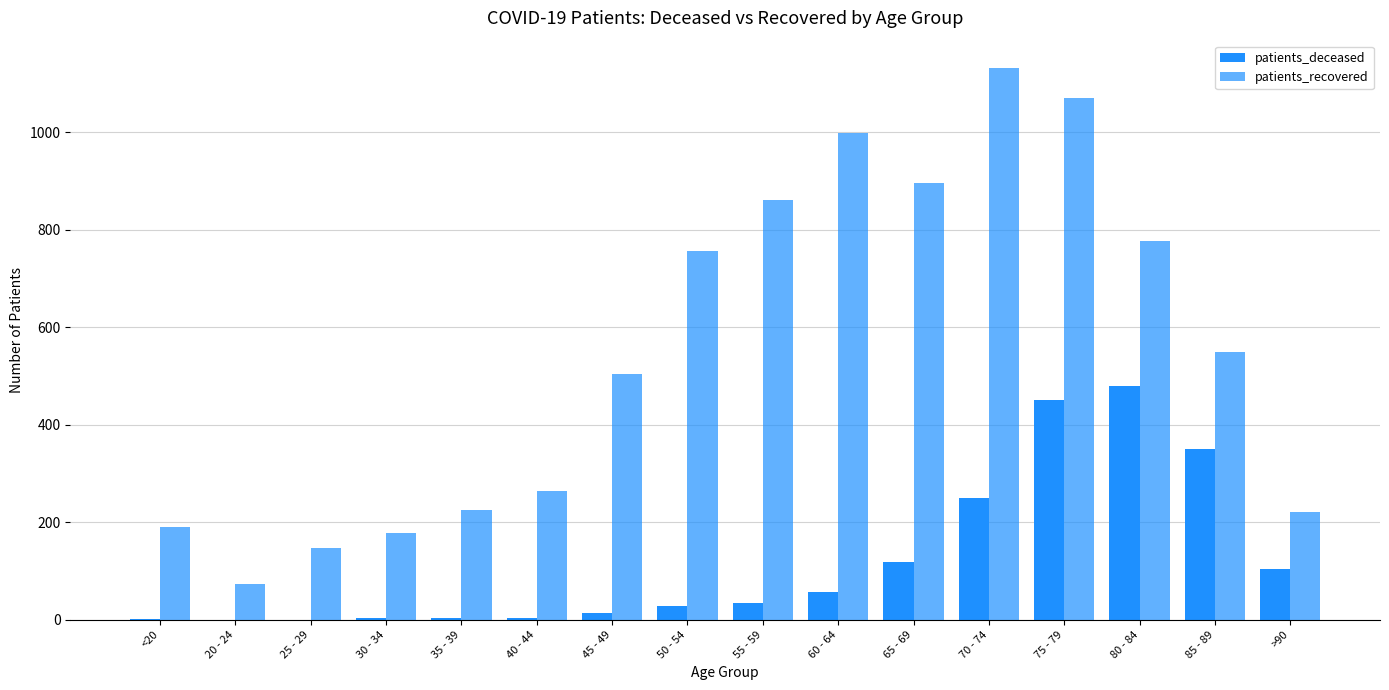

How many groups of bars are there?

16